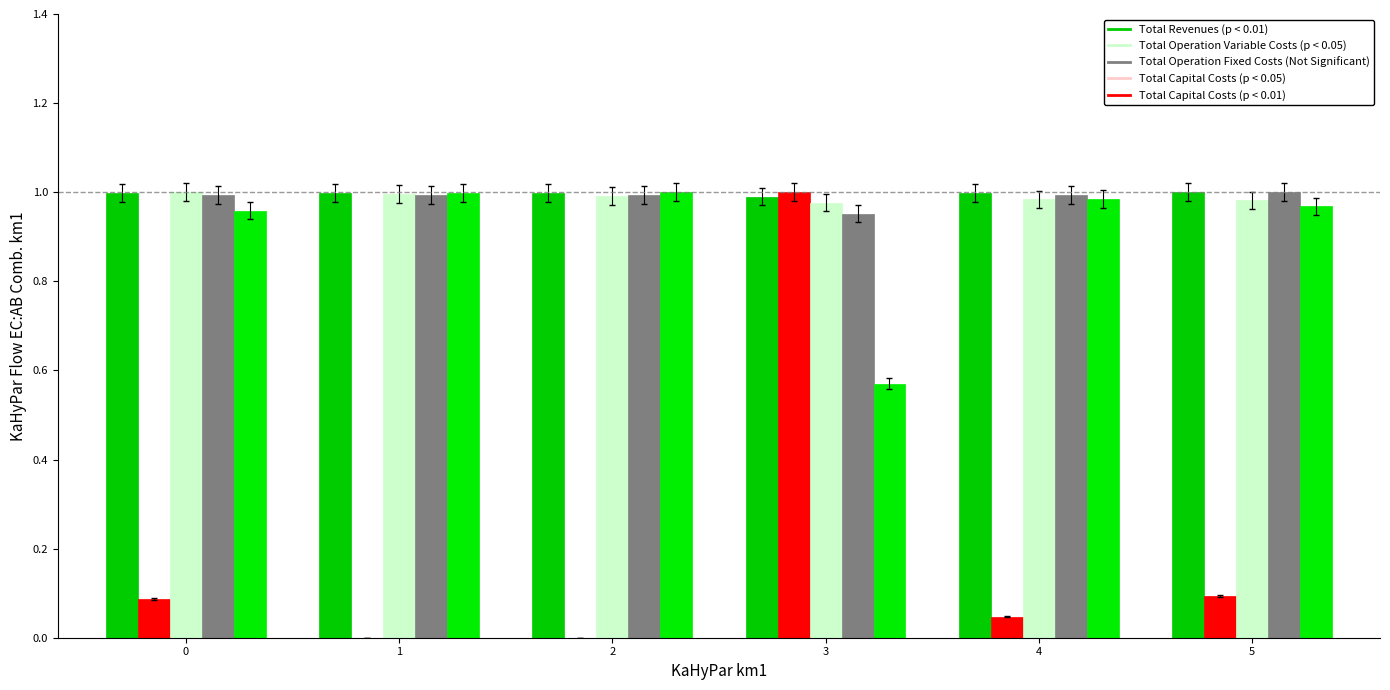

How many groups of bars are there?

6